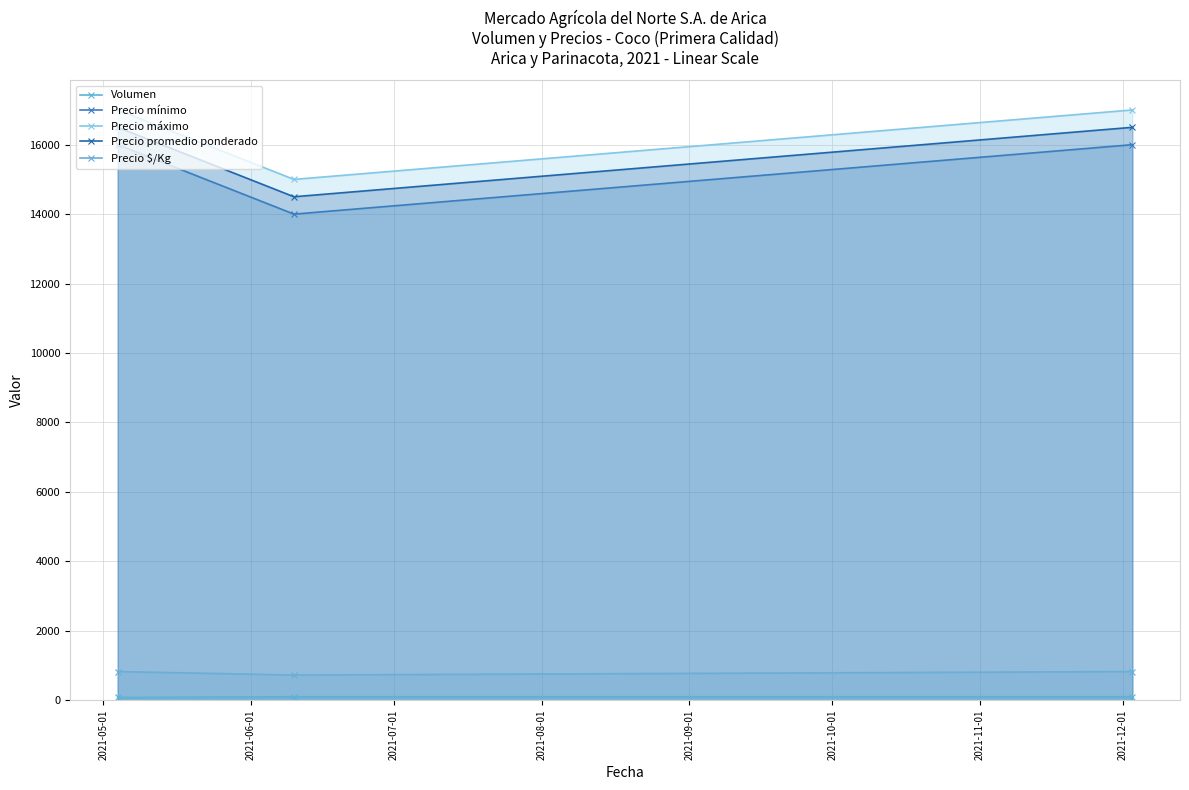

How many lines are shown in the chart?

5